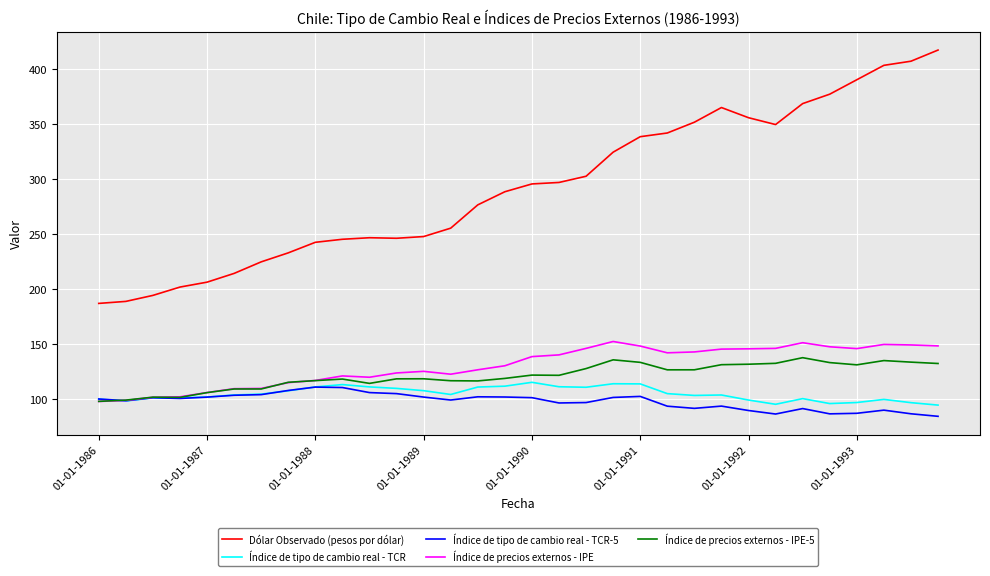

What is the smallest value displayed?

84.3